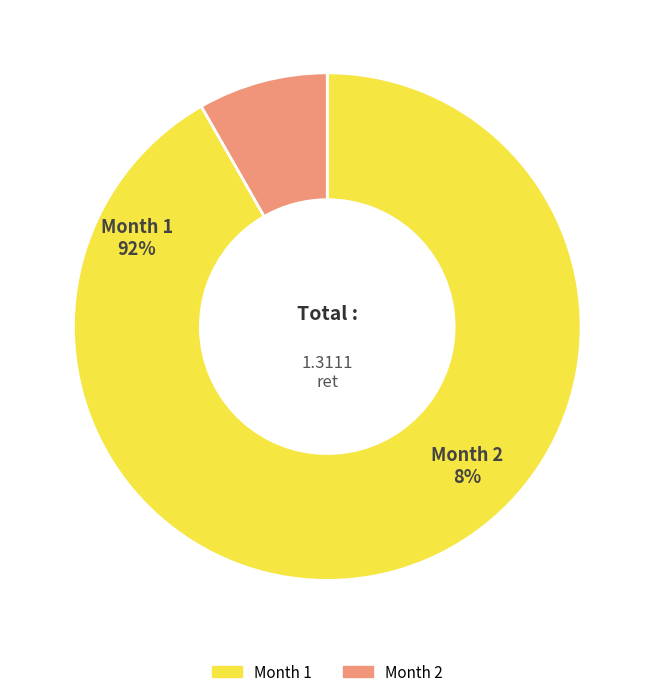

Is it true that Month 1 is 99% of the pie?

False